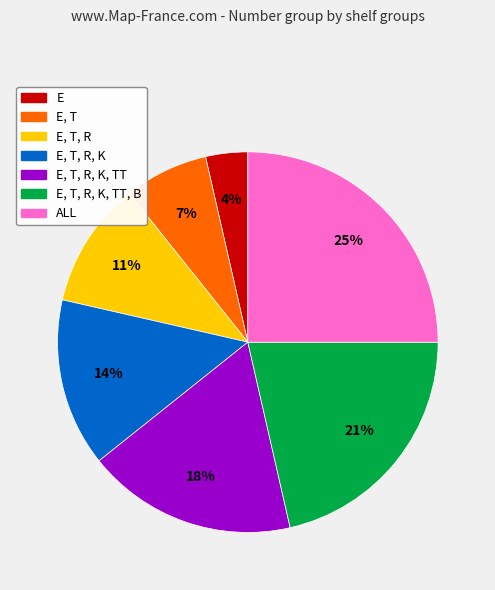

To the nearest percent, what percentage of the pie is E, T, R, K?

14%